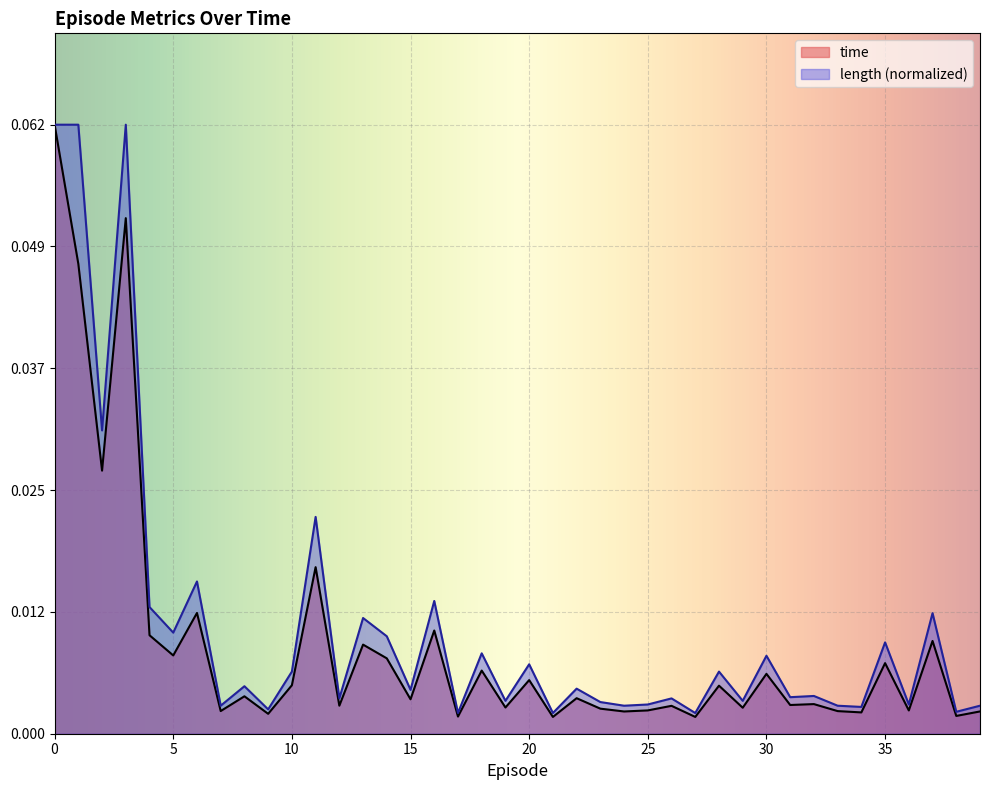

True or false: time and length cross at least once.

False